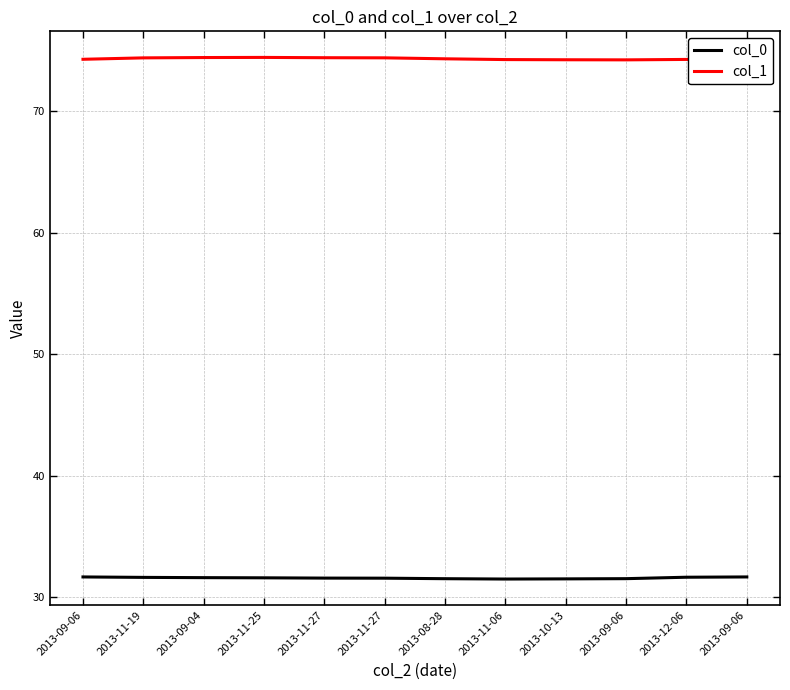

True or false: col_0 and col_1 intersect in this chart.

False